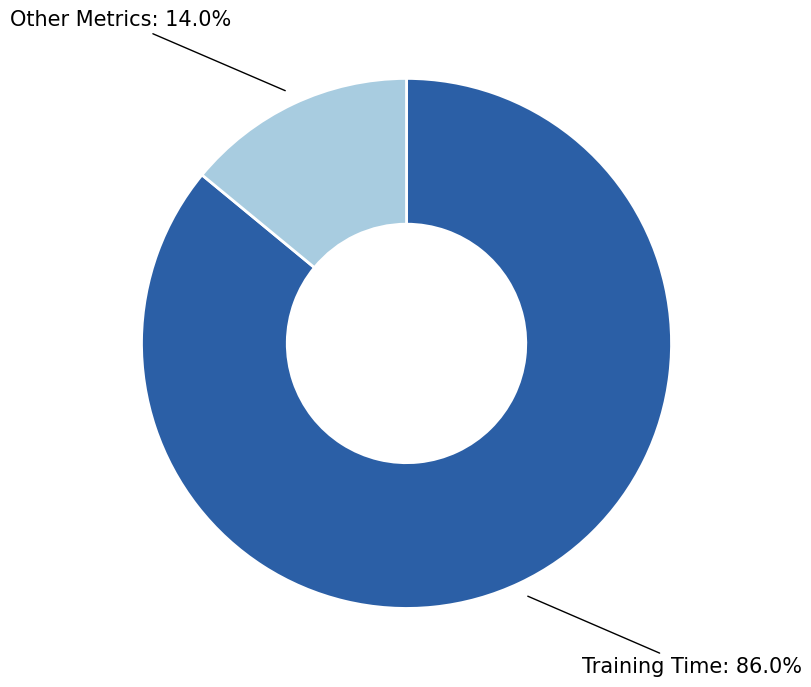

Does any single category account for the majority?

Yes